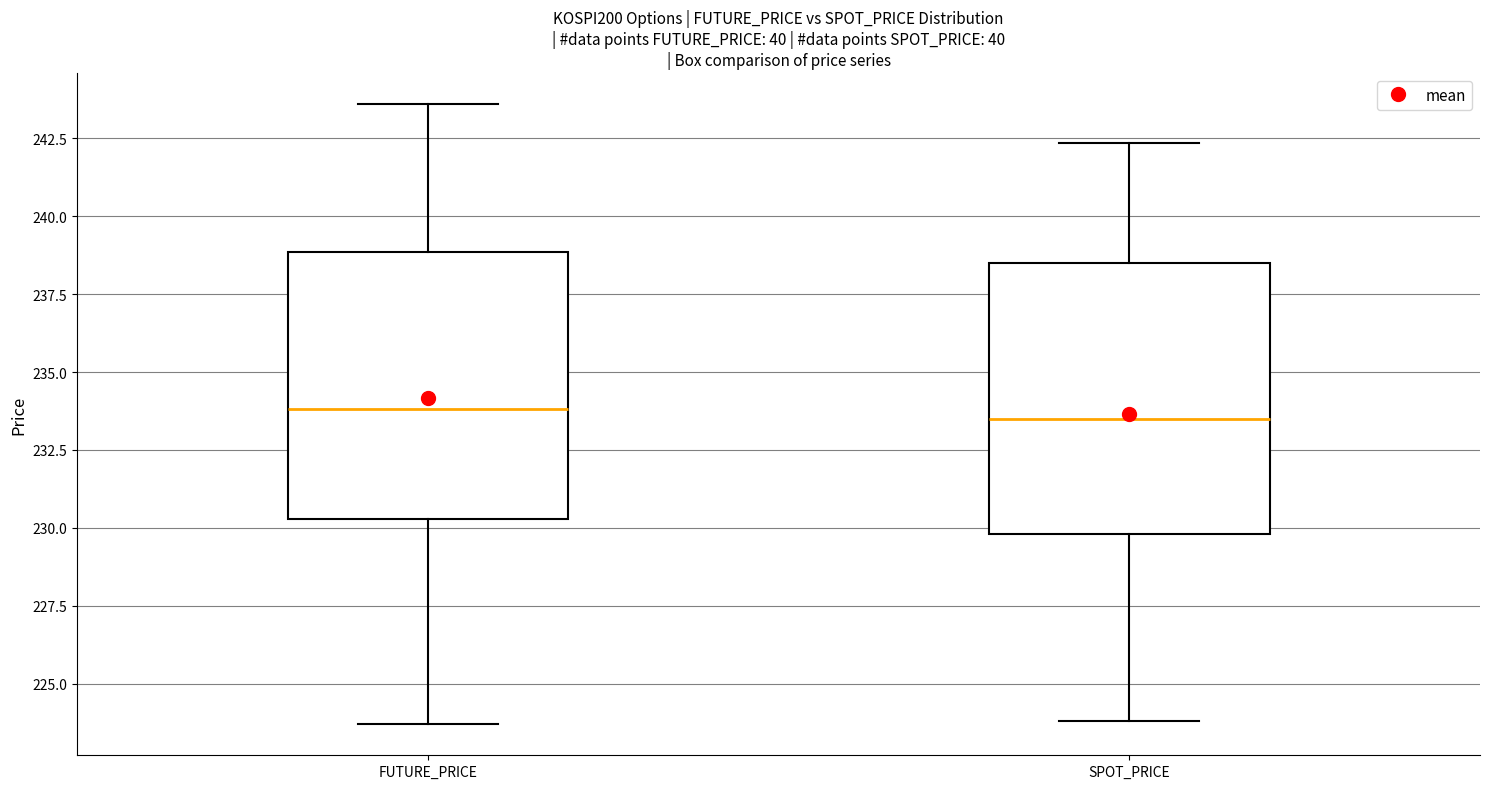

Where is the lower edge of the box for SPOT_PRICE on the y-axis? The values are not printed on the chart, so give them approximately, as read against the axis.

230.0